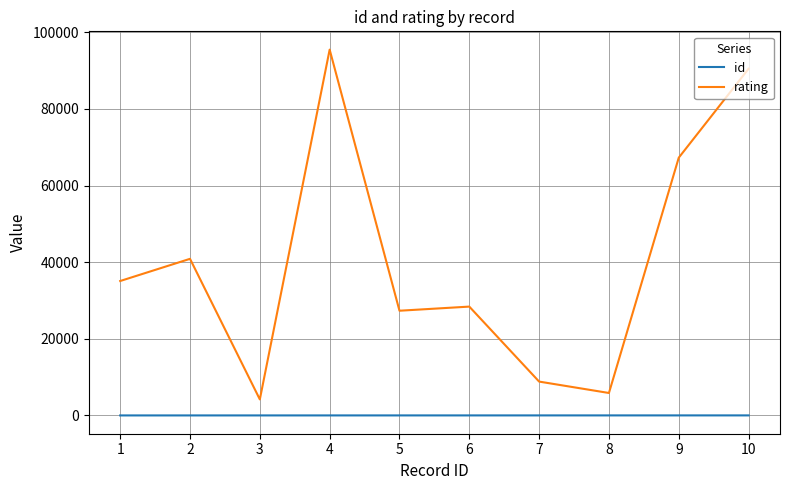

Which series changed the most between 8 and 10?

rating